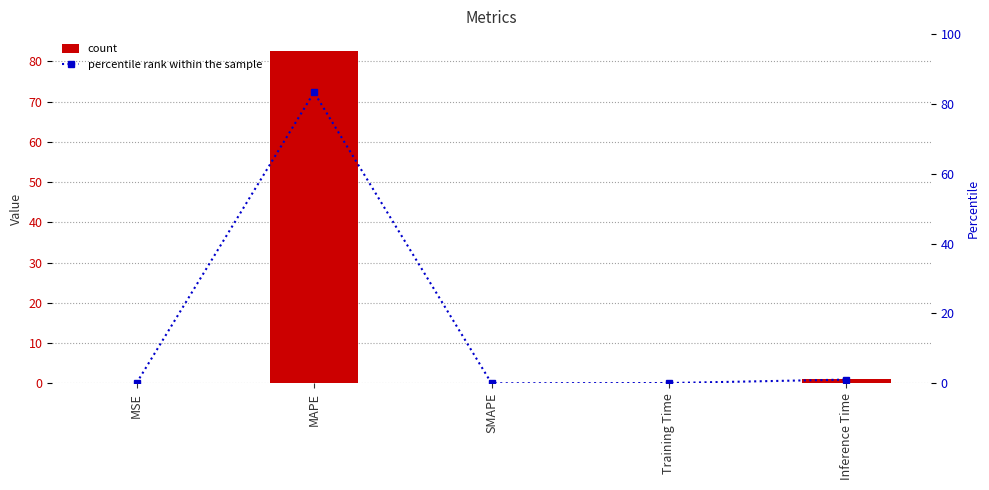

What is the label of the 1st bar from the right?

Inference Time